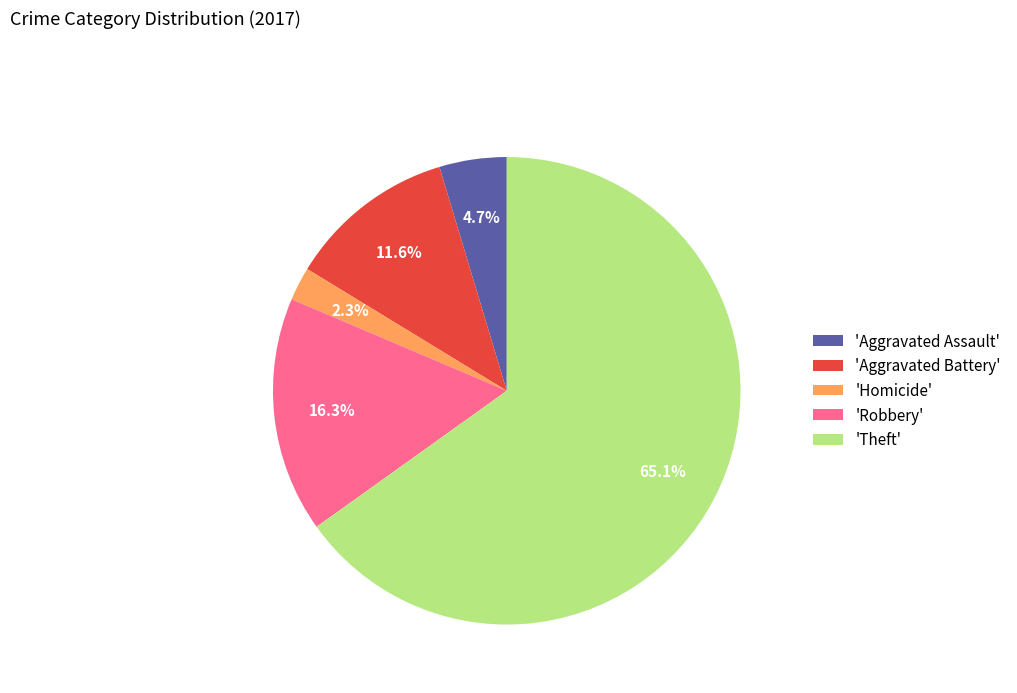

Is 'Theft' the majority of the pie?

Yes